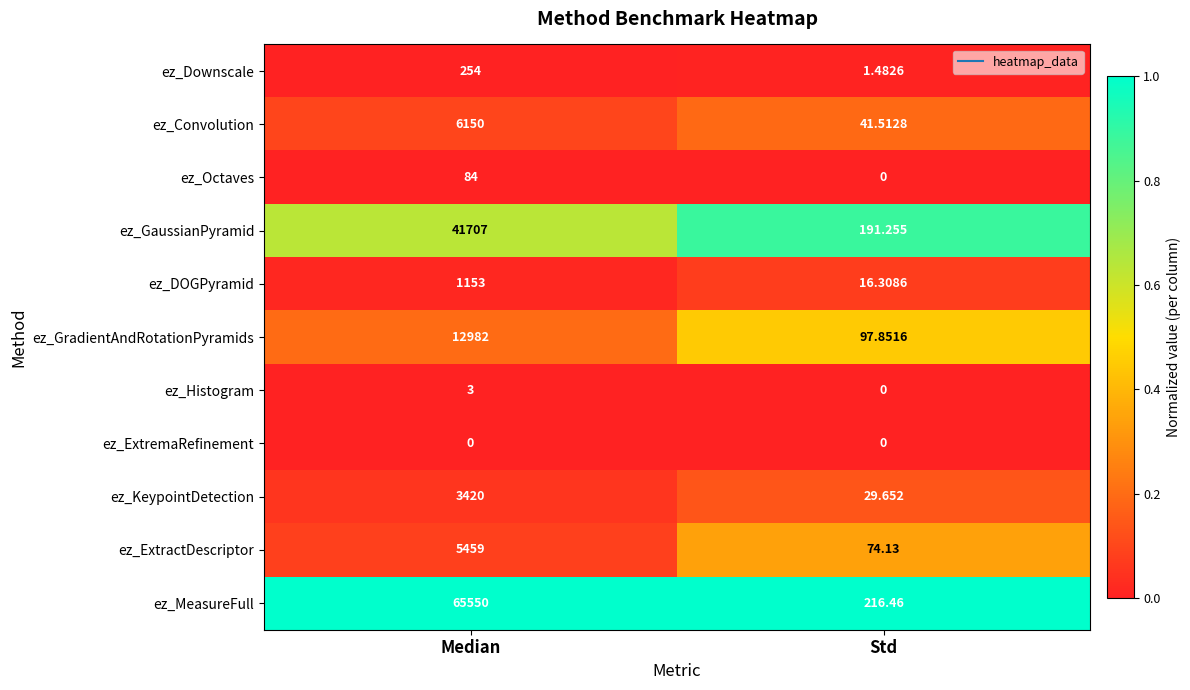

At which category is the sum across all series the highest?

Median